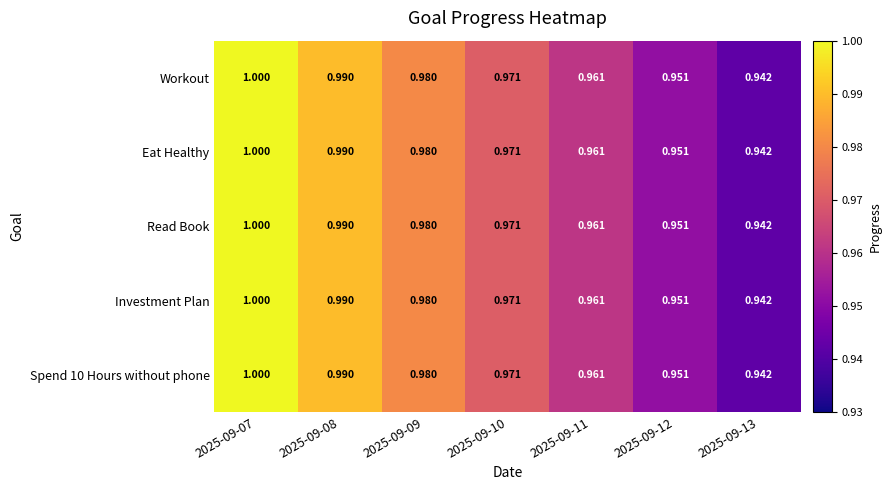

Which category has the lowest value across all series?

2025-09-13